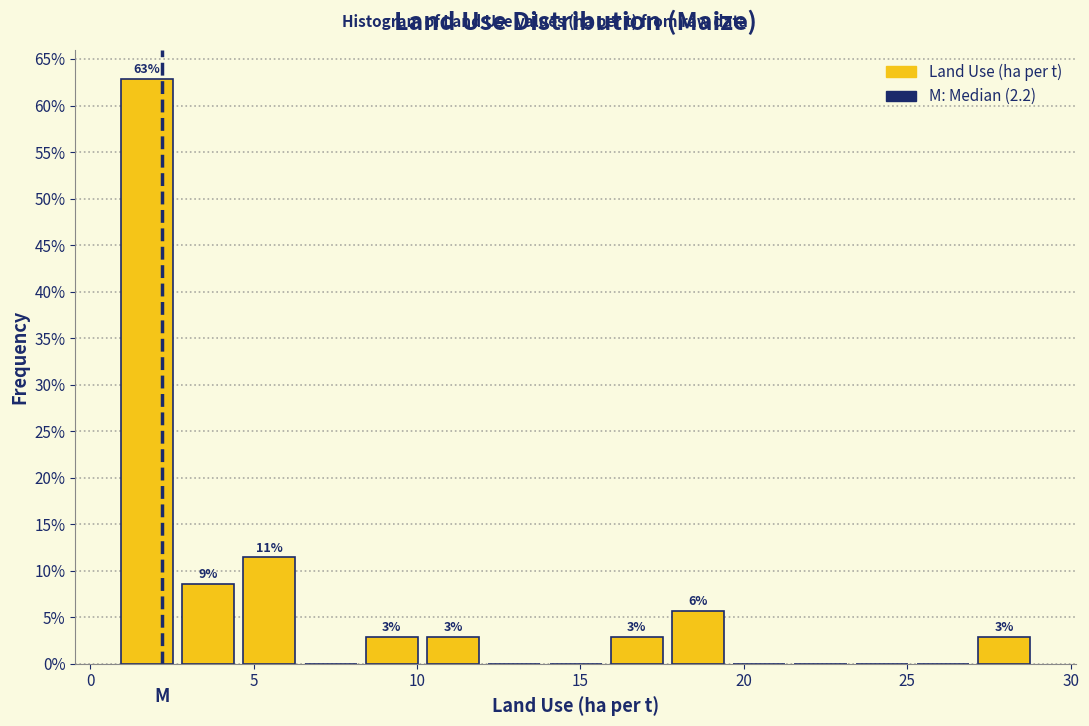

Read against the x-axis, roughly where is the centre of the tallest bar?

1.5